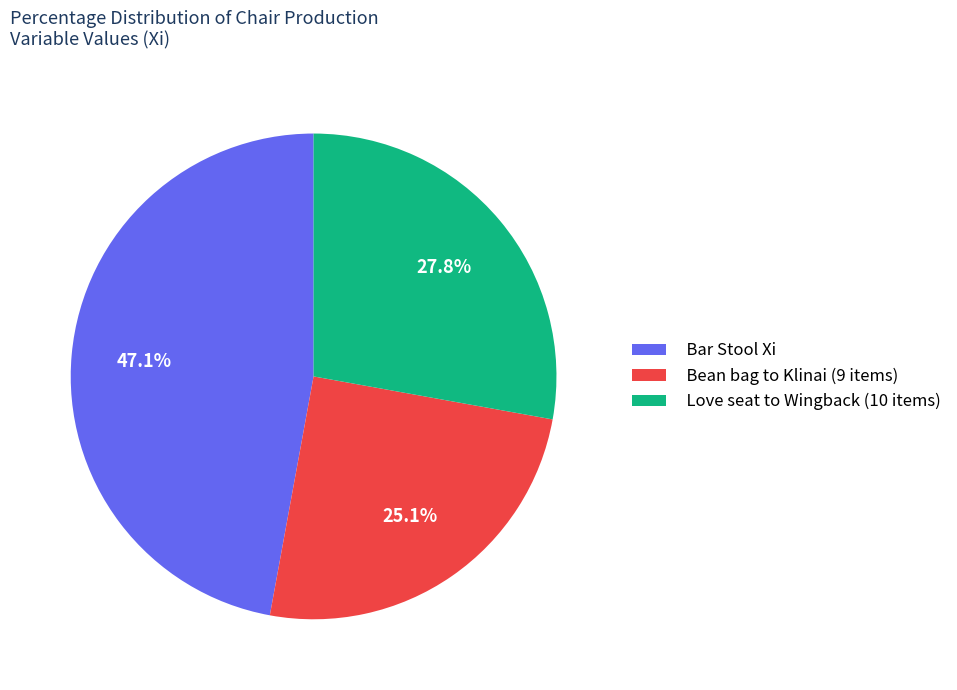

Count the number of slices in the pie.

3